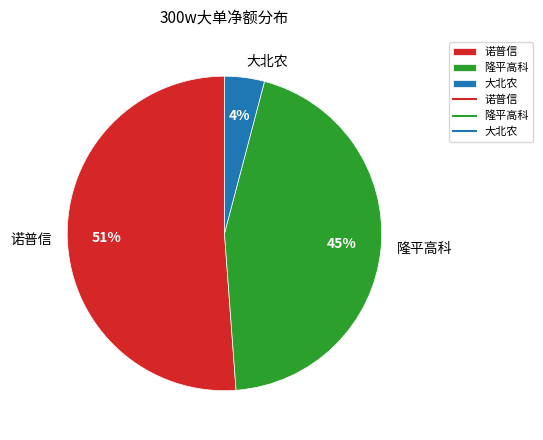

How many segments does this pie chart have?

3